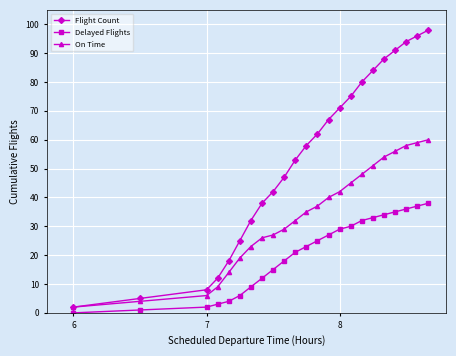

What is the greatest value displayed?

98